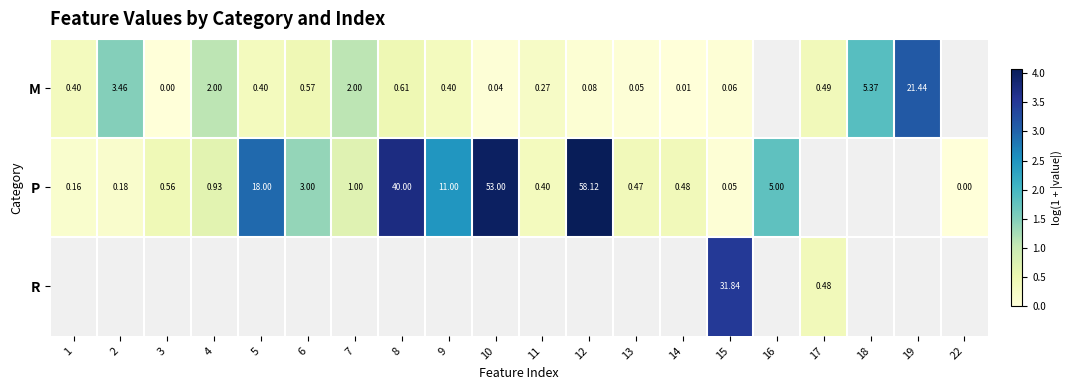

Is the value of M at 5 greater than the value of R at 15?

No